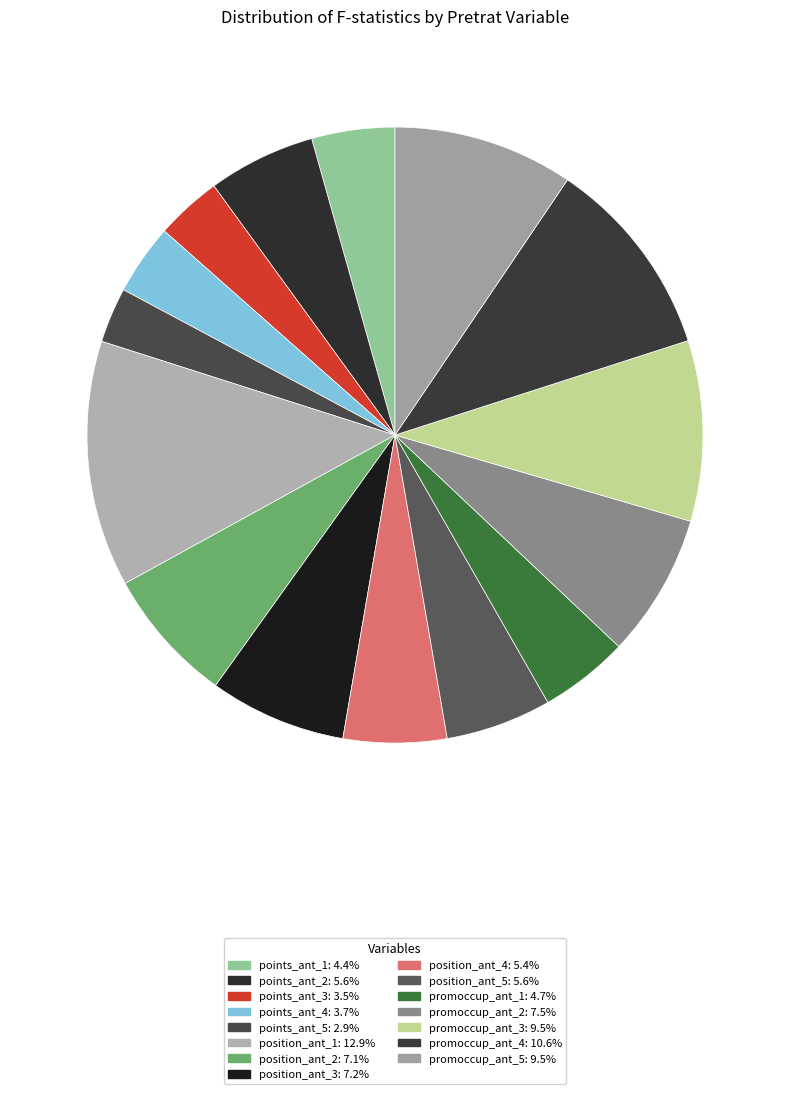

How many slices are in this pie chart?

15